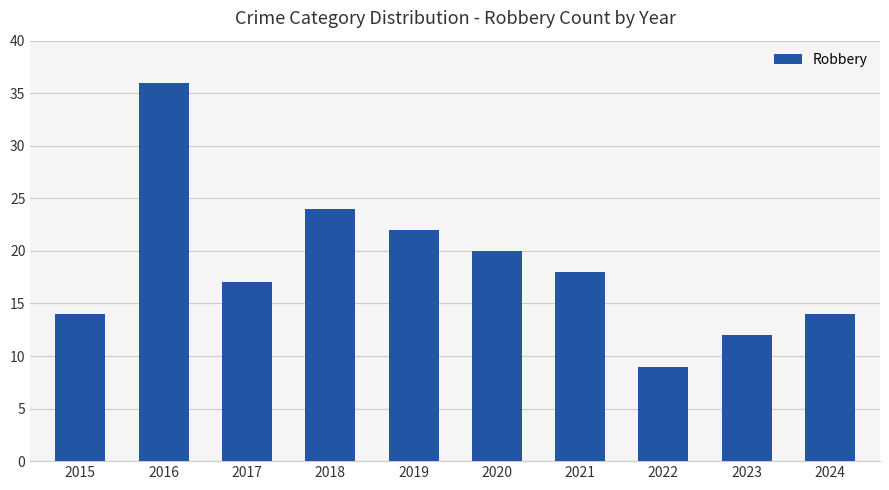

At which label does the data first exceed 18?

2016